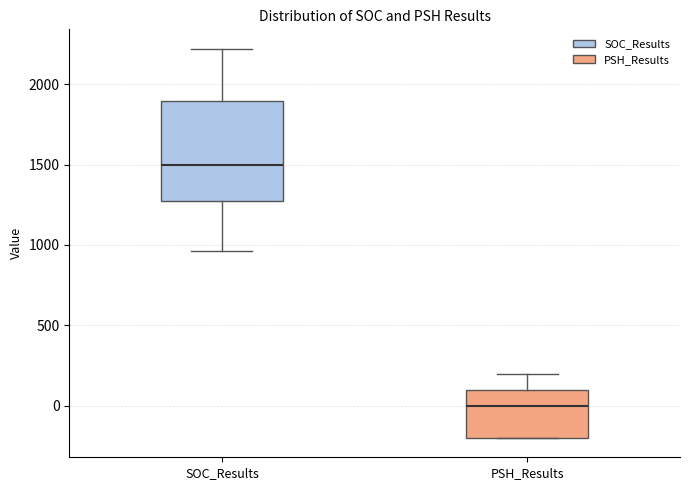

Where is the upper edge of the box for PSH_Results on the y-axis? The values are not printed on the chart, so give them approximately, as read against the axis.

100